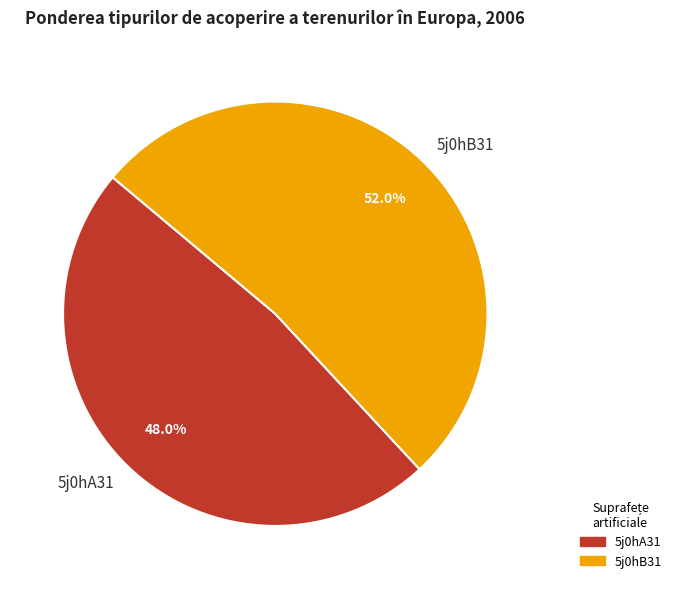

True or false: 5j0hA31 accounts for 53% of the total.

False